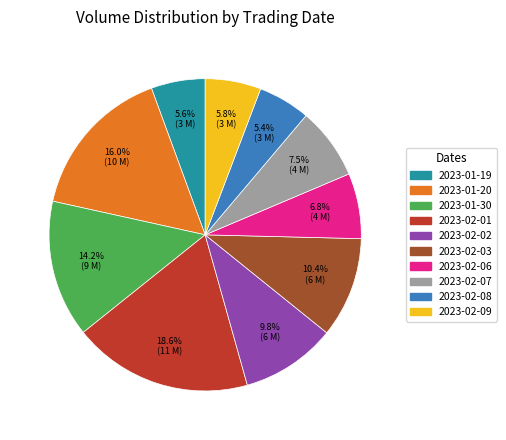

Does 2023-01-30 account for over 50% of the chart?

No